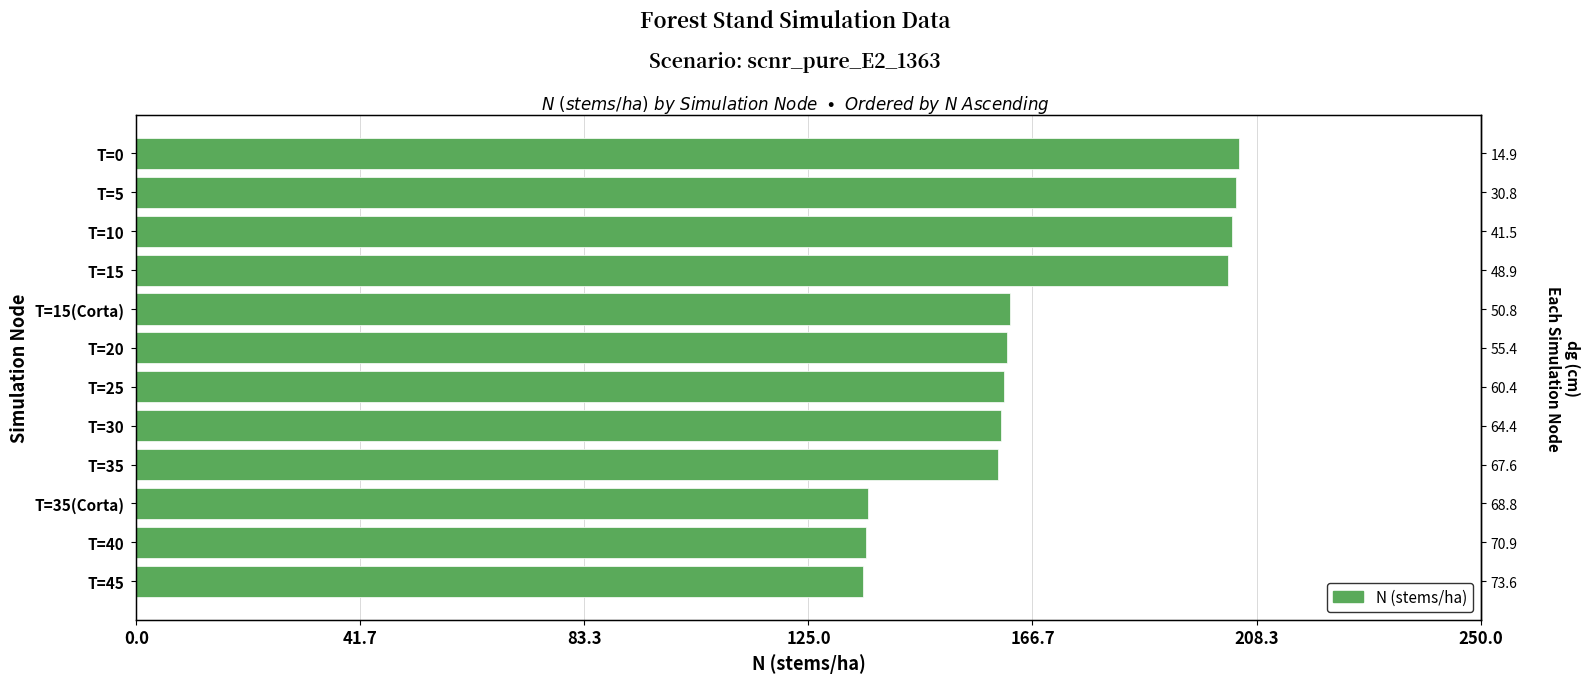

What is the average value?

169.2